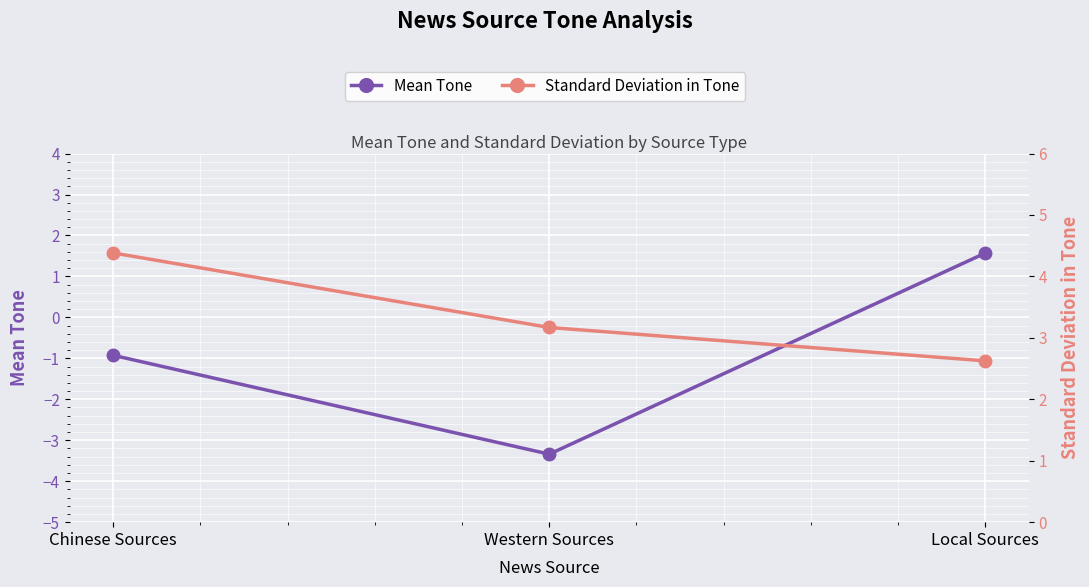

True or false: Mean Tone has a value of 1.6 at Local Sources.

True